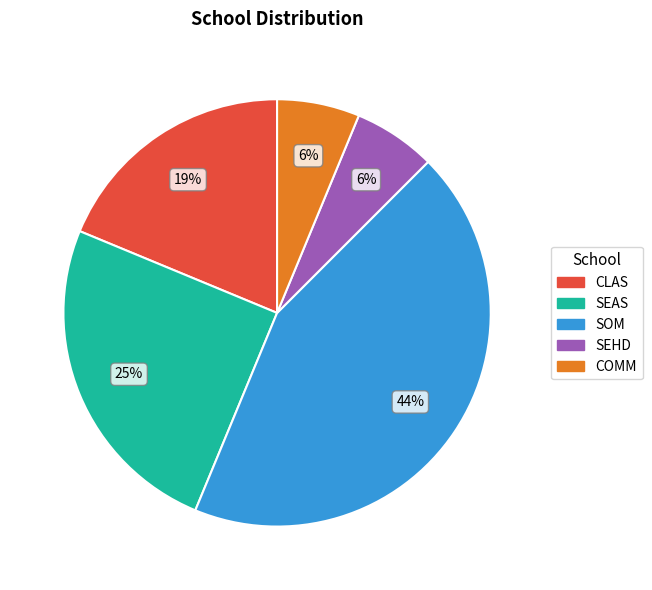

To the nearest percent, what percentage of the pie is SEAS?

25%